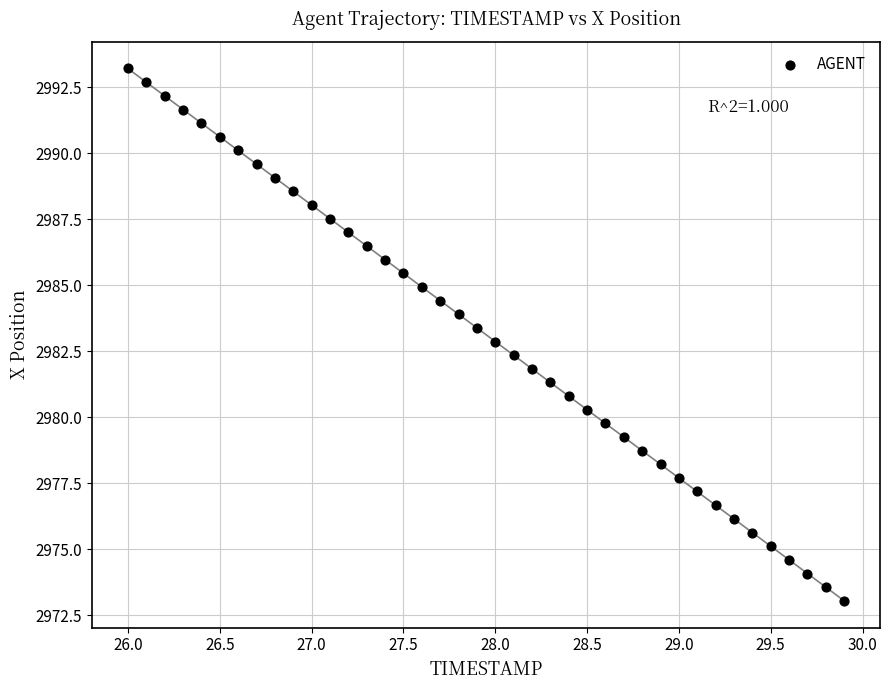

What is the range of X values (max minus min)?

3.9